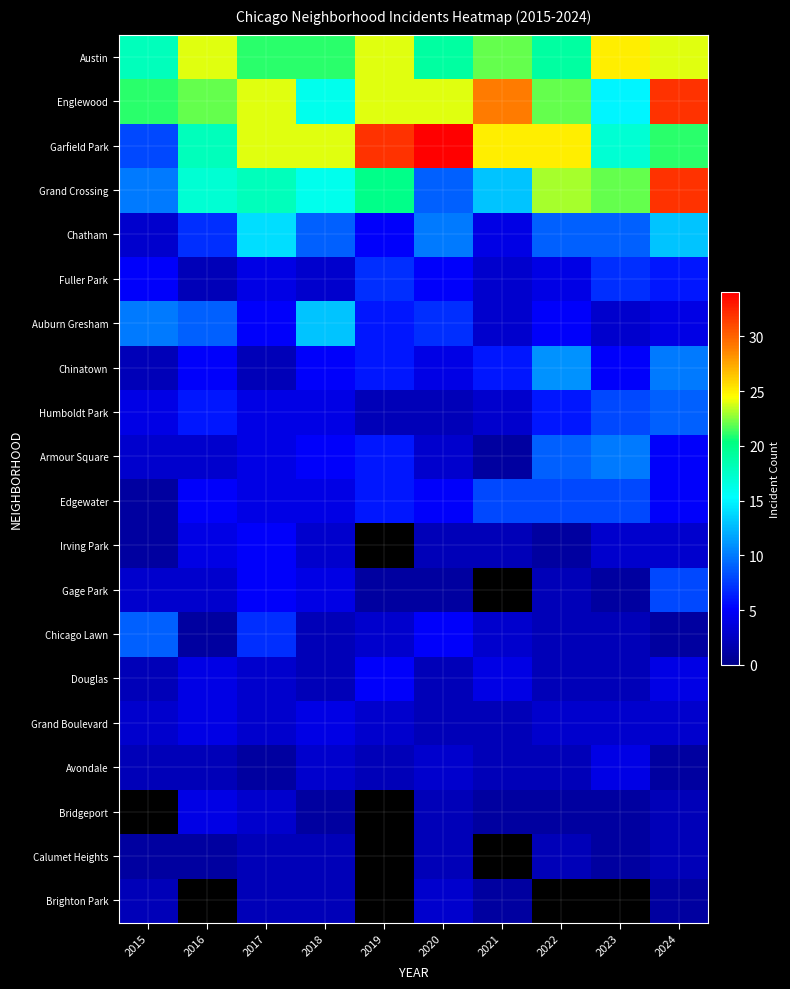

At 2022, list the series in order from largest to smallest.

Garfield Park, Grand Crossing, Englewood, Austin, Chinatown, Chatham, Armour Square, Edgewater, Humboldt Park, Auburn Gresham, Fuller Park, Grand Boulevard, Gage Park, Chicago Lawn, Douglas, Avondale, Calumet Heights, Irving Park, Brighton Park, Bridgeport